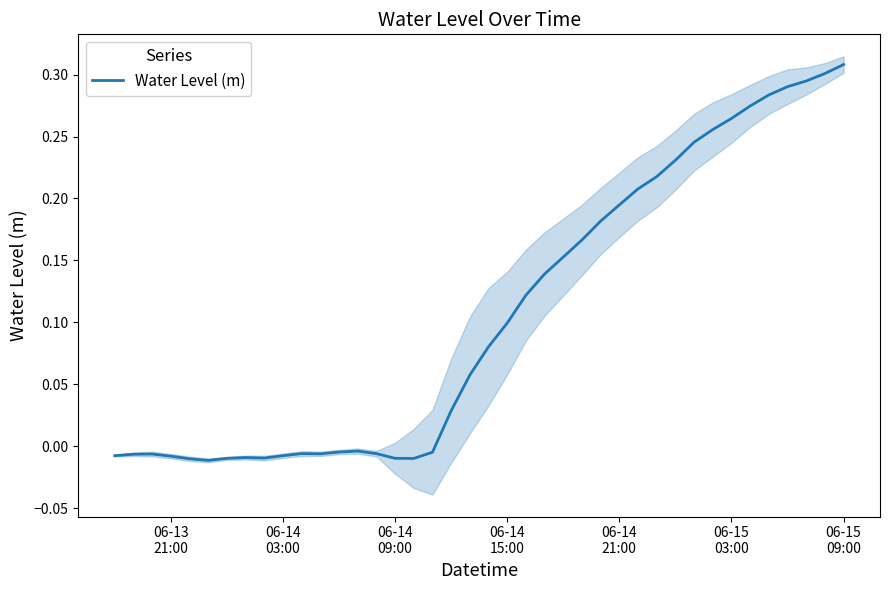

Is it true that the value at 20 is 0.0?

False